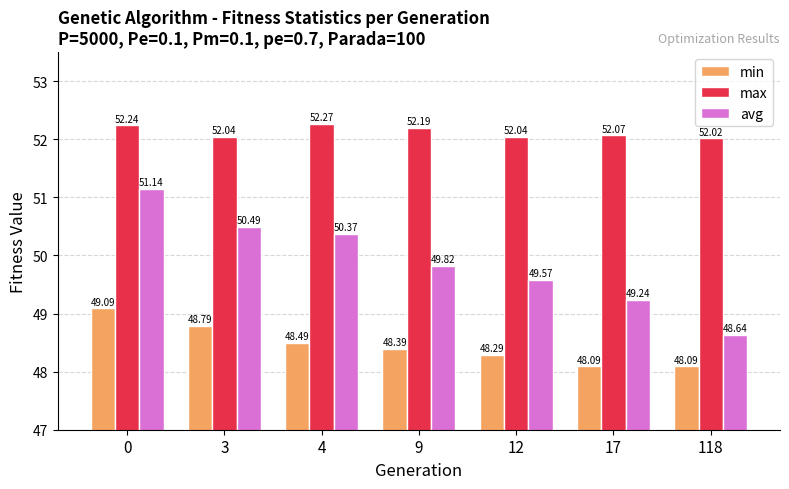

How many bars are there in total?

21